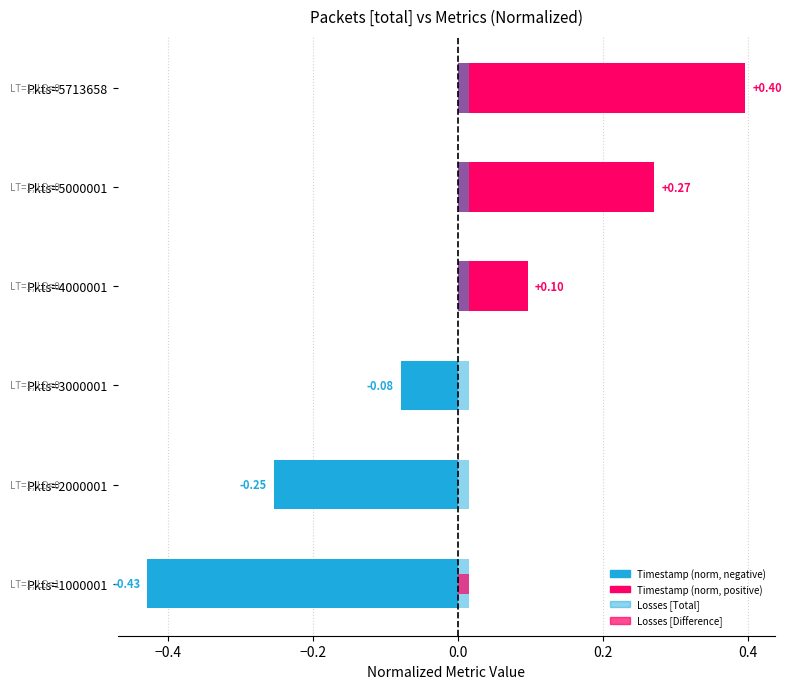

True or false: Losses [Difference] has a value of 0.0 at Pkts=5713658.

True